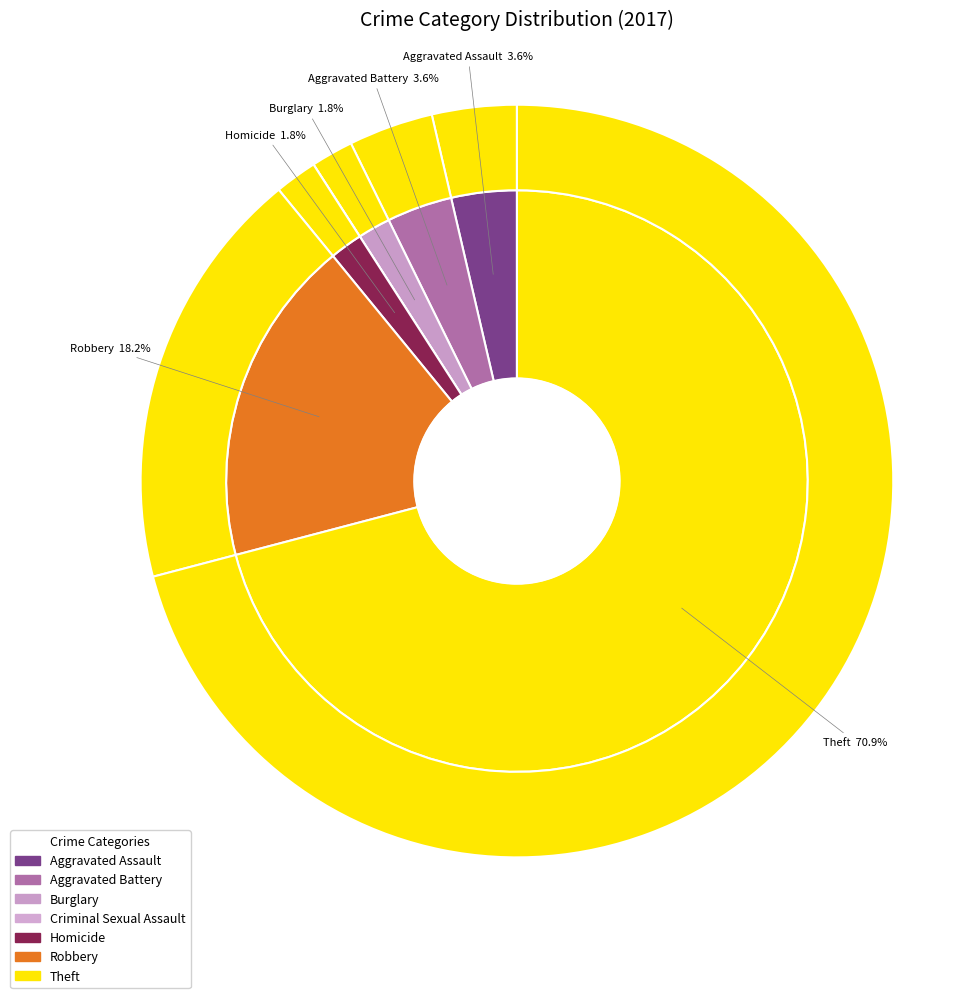

How many slices are in this pie chart?

7